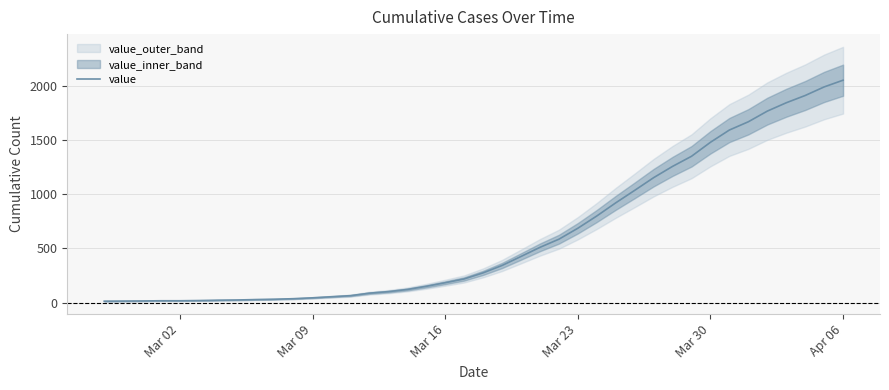

What is the maximum value for value?

2049